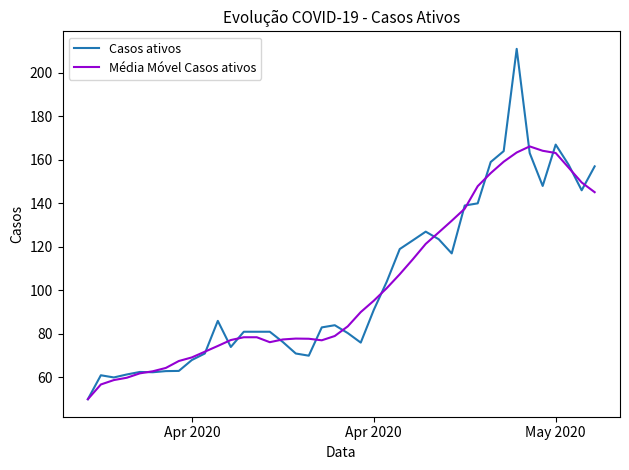

What is the greatest value displayed?

211.0